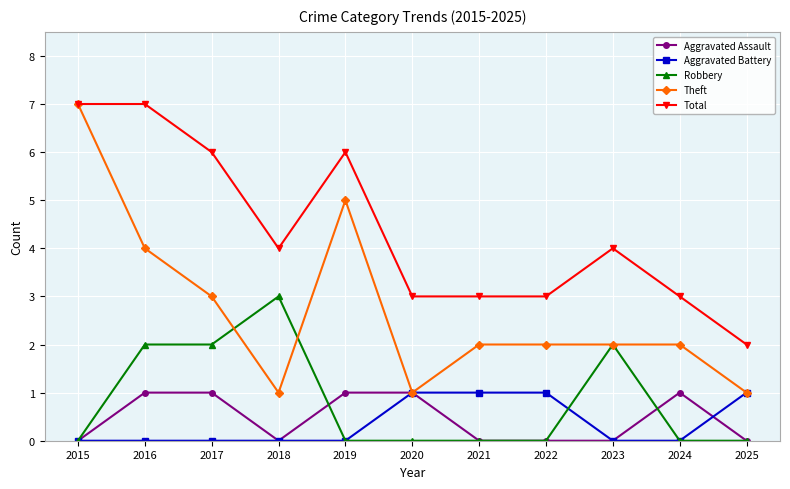

Is the value of Total at 2020 greater than the value of Aggravated Battery at 2025?

Yes